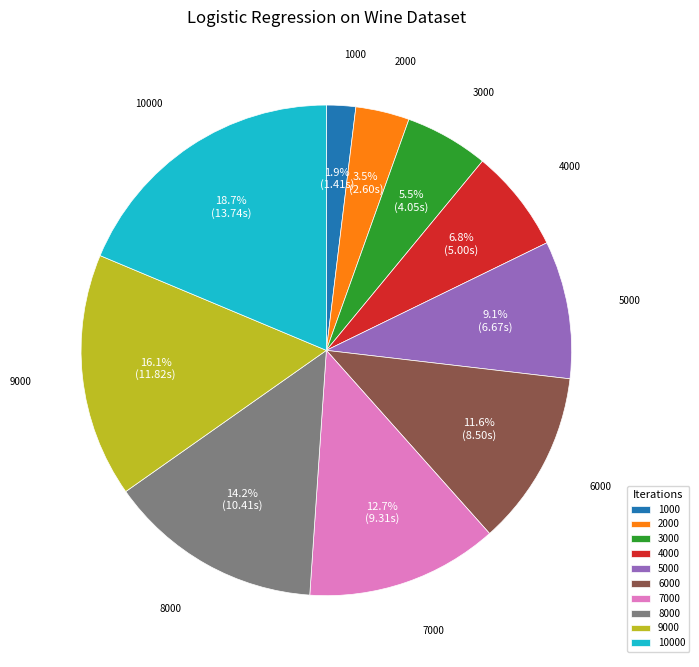

The 1000 slice represents 2% of the pie. True or false?

True